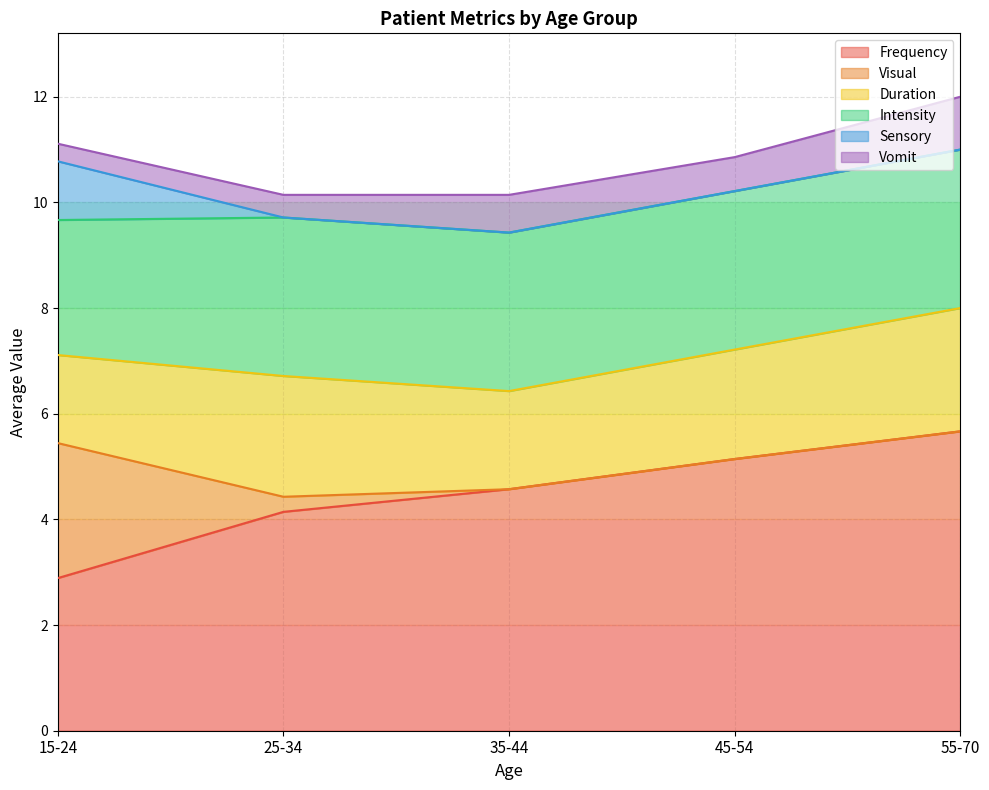

At which label does Frequency reach its peak?

55-70